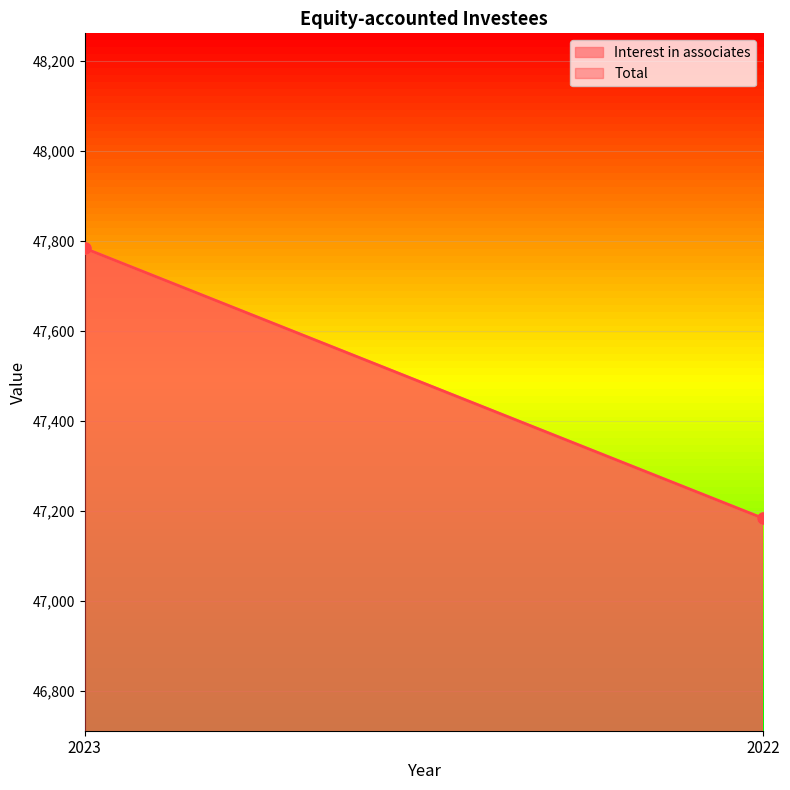

What is the difference between the Interest in associates values at 2023 and 2022?

600